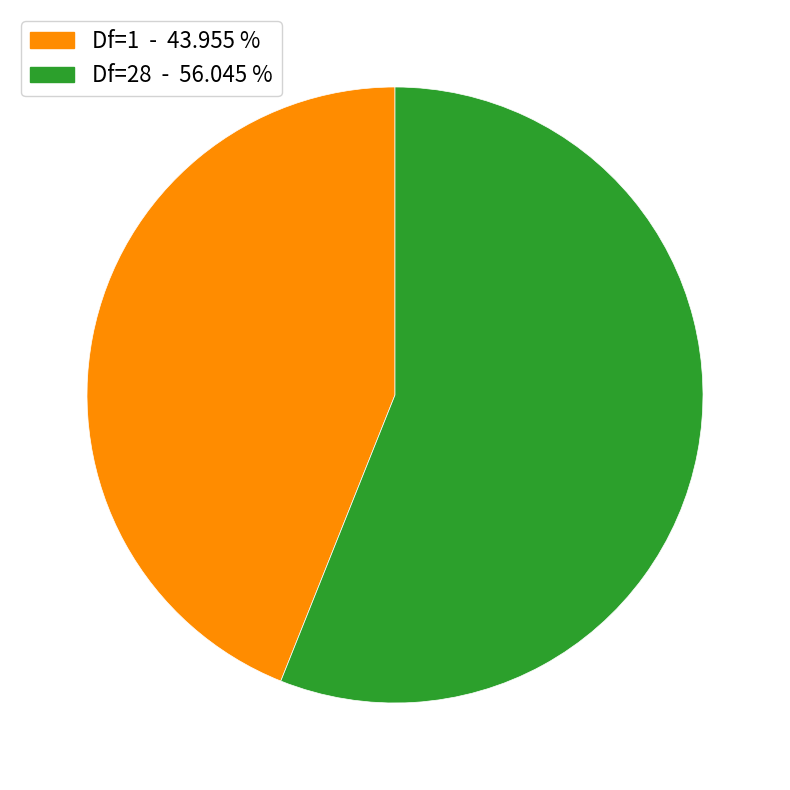

Which category accounts for the majority?

Df=28 - 56.045 %